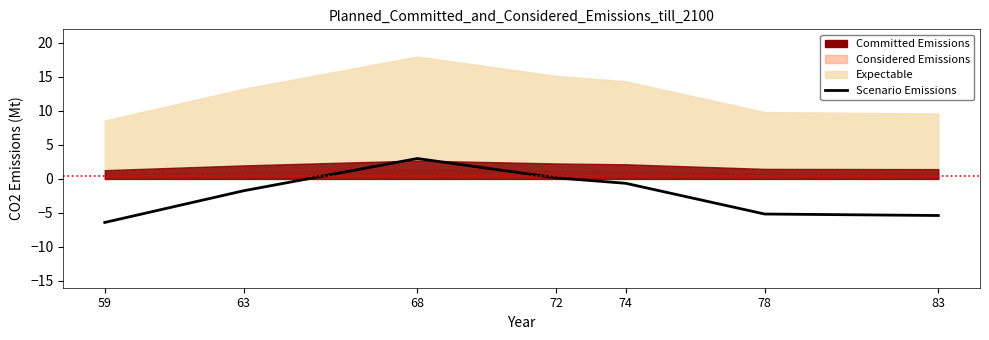

List the labels in order of value, largest first.

68, 72, 74, 63, 78, 83, 59